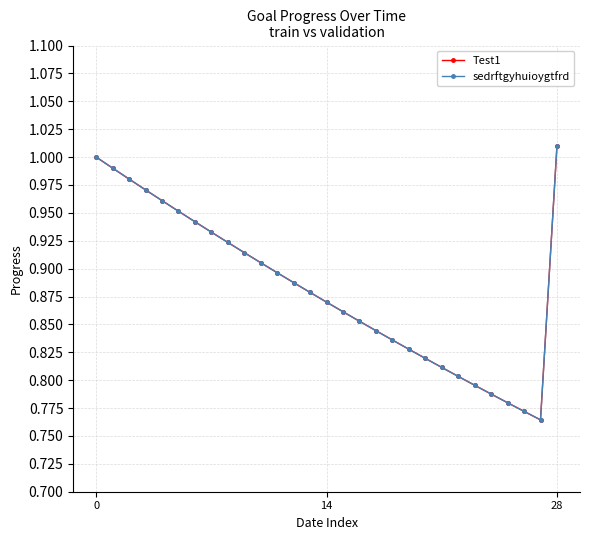

Does the chart have visible grid lines?

Yes